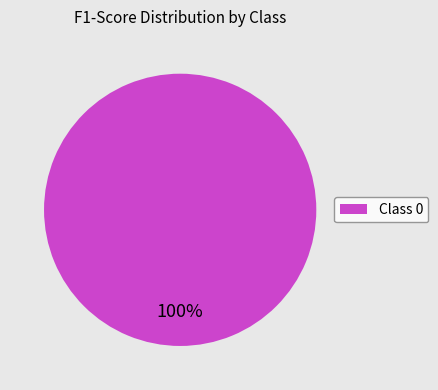

Is it true that Class 0 is 100% of the pie?

True